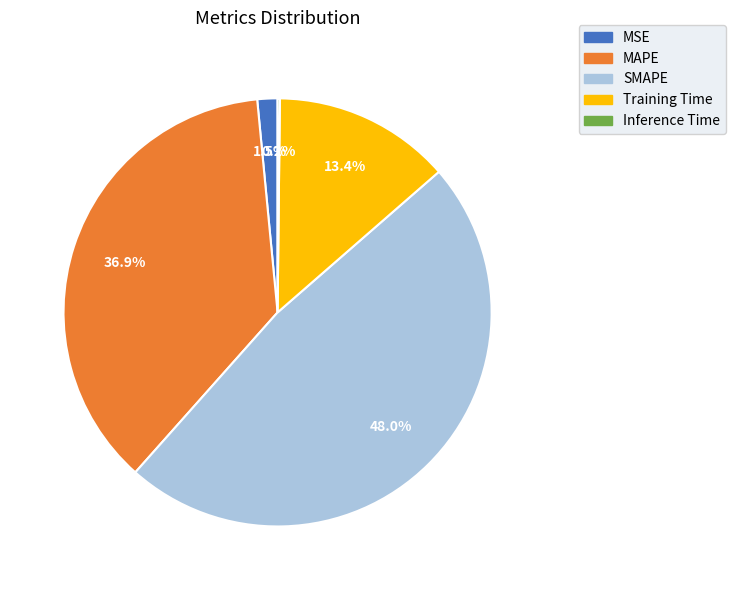

To the nearest percent, what percentage of the pie is SMAPE?

48%